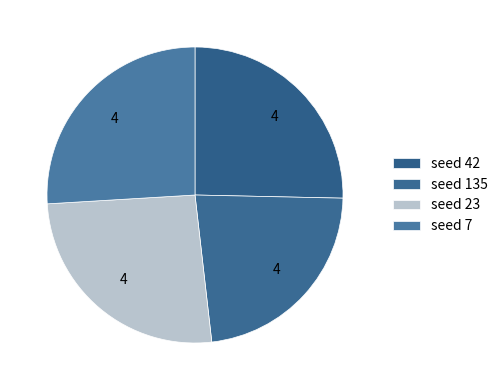

How many segments does this pie chart have?

4